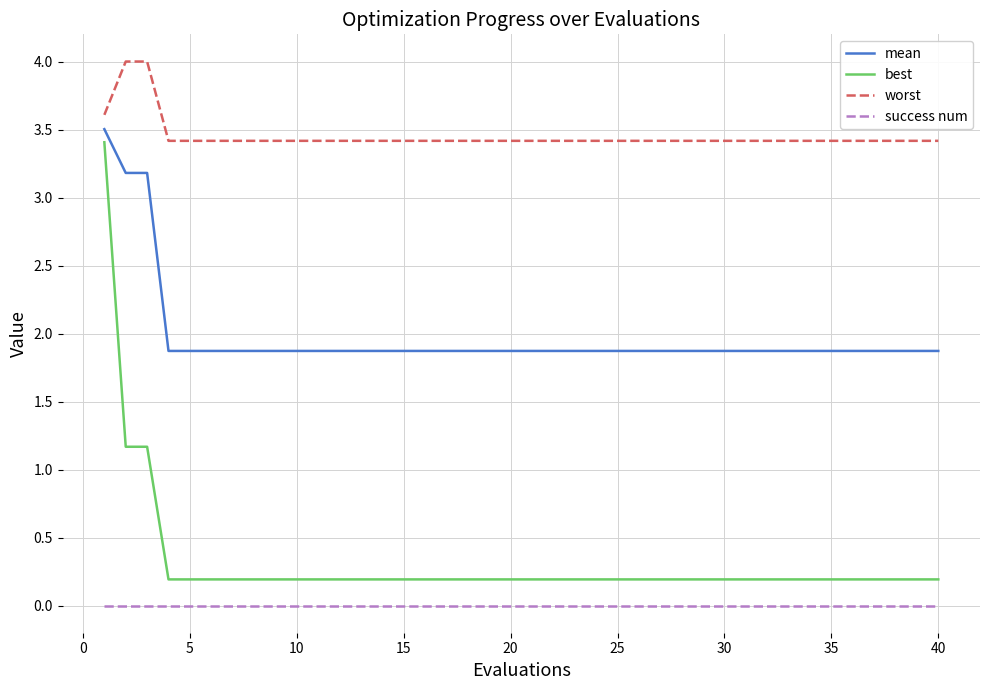

Which series has the widest spread of values?

best